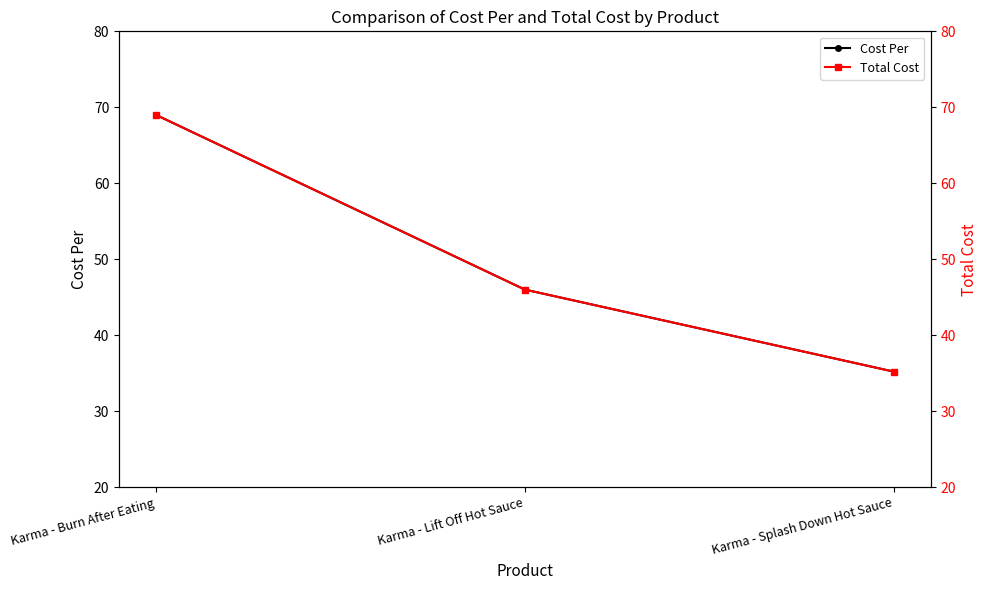

List the labels in order of Total Cost value, smallest first.

Karma - Splash Down Hot Sauce, Karma - Lift Off Hot Sauce, Karma - Burn After Eating